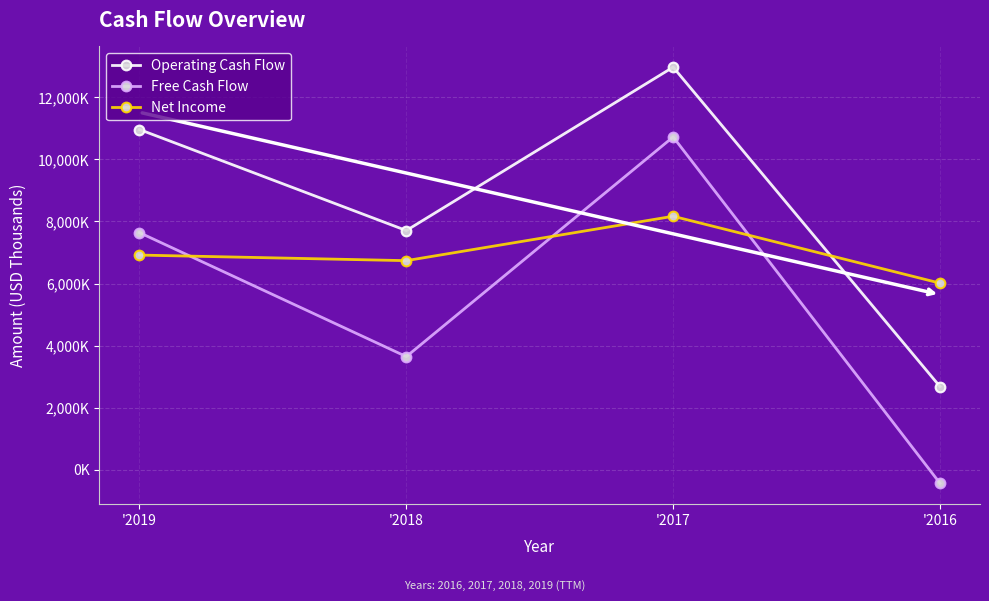

At which category does Operating Cash Flow reach its first local peak?

'2017